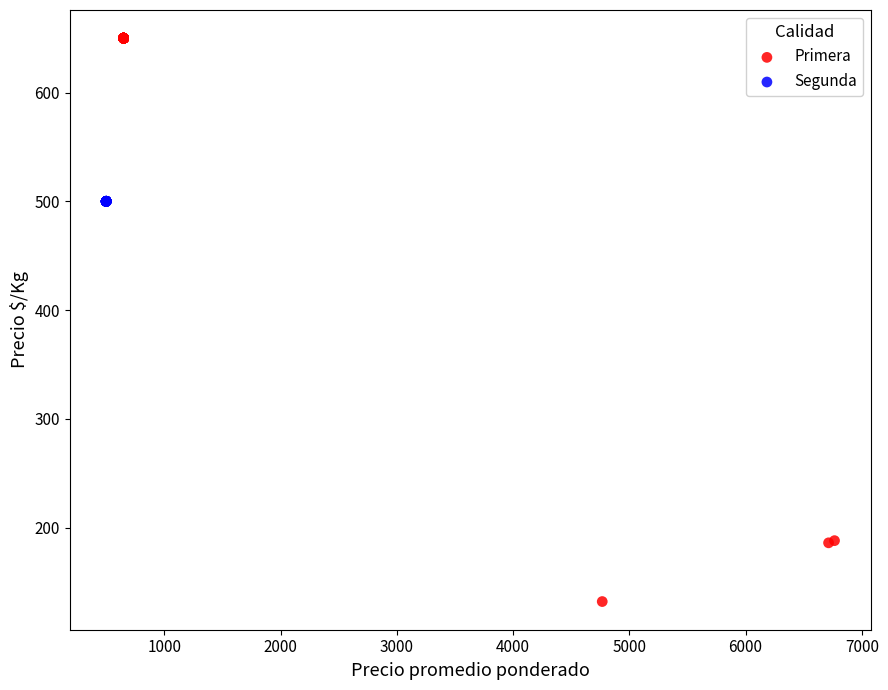

Which series contains the highest Y value?

Primera